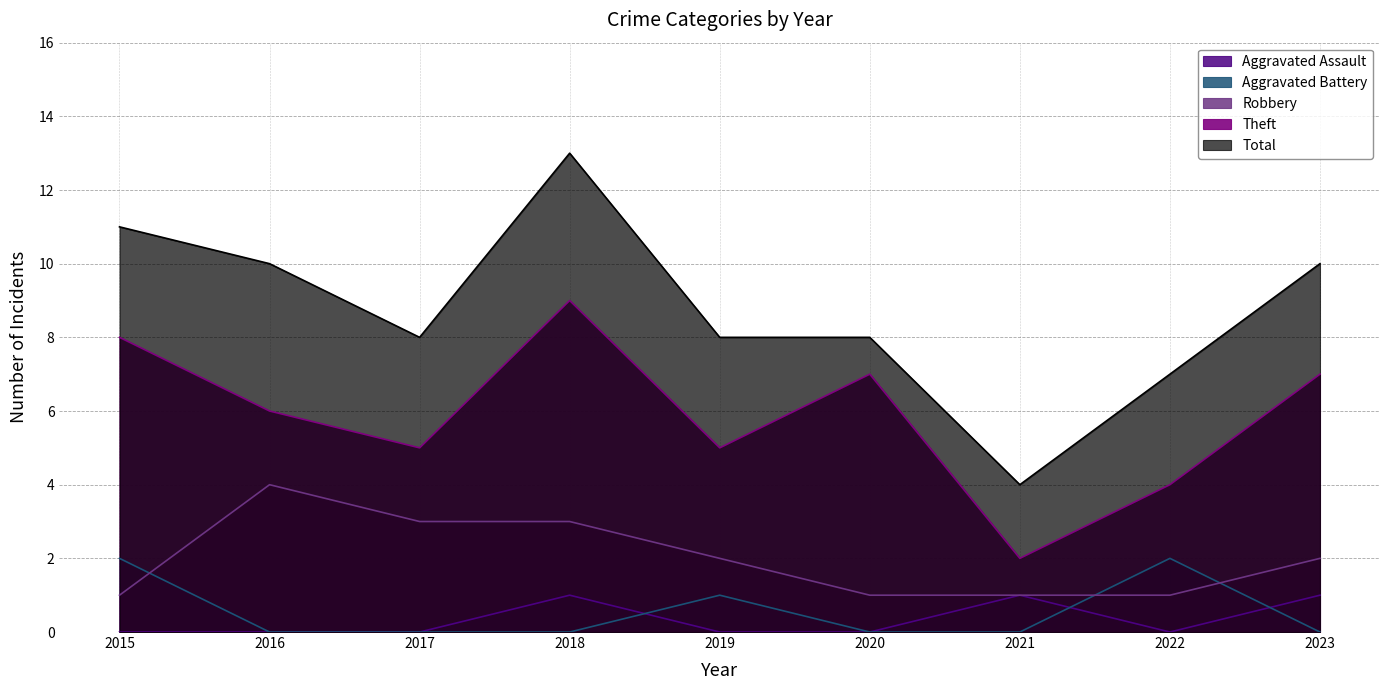

The value of Aggravated Assault at 2019 is 1. True or false?

False